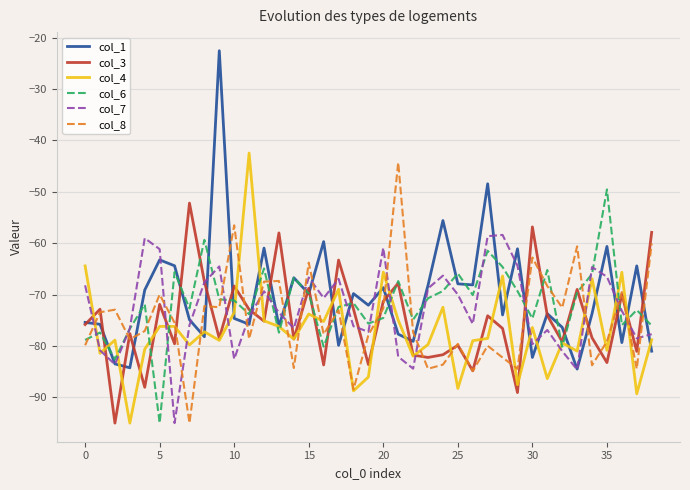

What is the minimum value shown in the chart?

-95.0